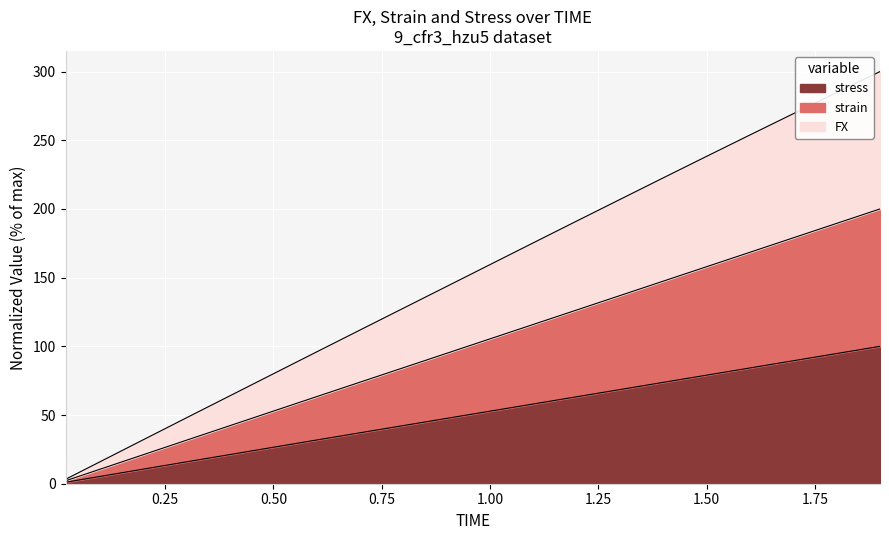

List the labels in order of stress value, smallest first.

0.02, 0.1, 0.2, 0.3, 0.4, 0.5, 0.6, 0.7, 0.8, 0.9, 1.0, 1.1, 1.2, 1.3, 1.4, 1.5, 1.6, 1.7, 1.8, 1.9